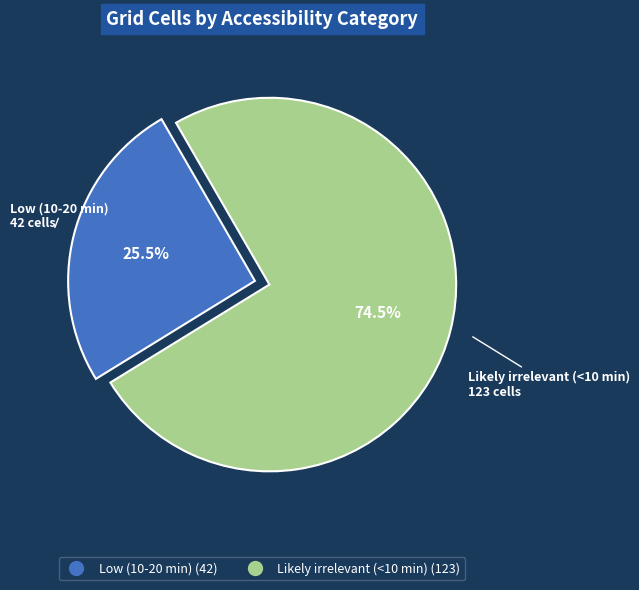

What is the ratio of the value at Likely irrelevant (<10 min) to the value at Low (10-20 min)?

2.9